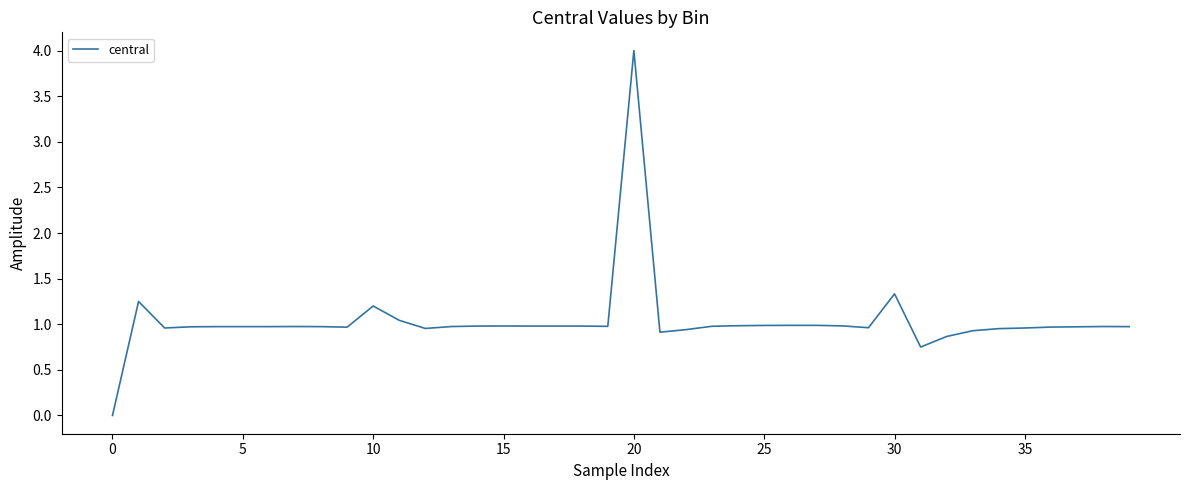

What is the greatest value displayed?

4.0